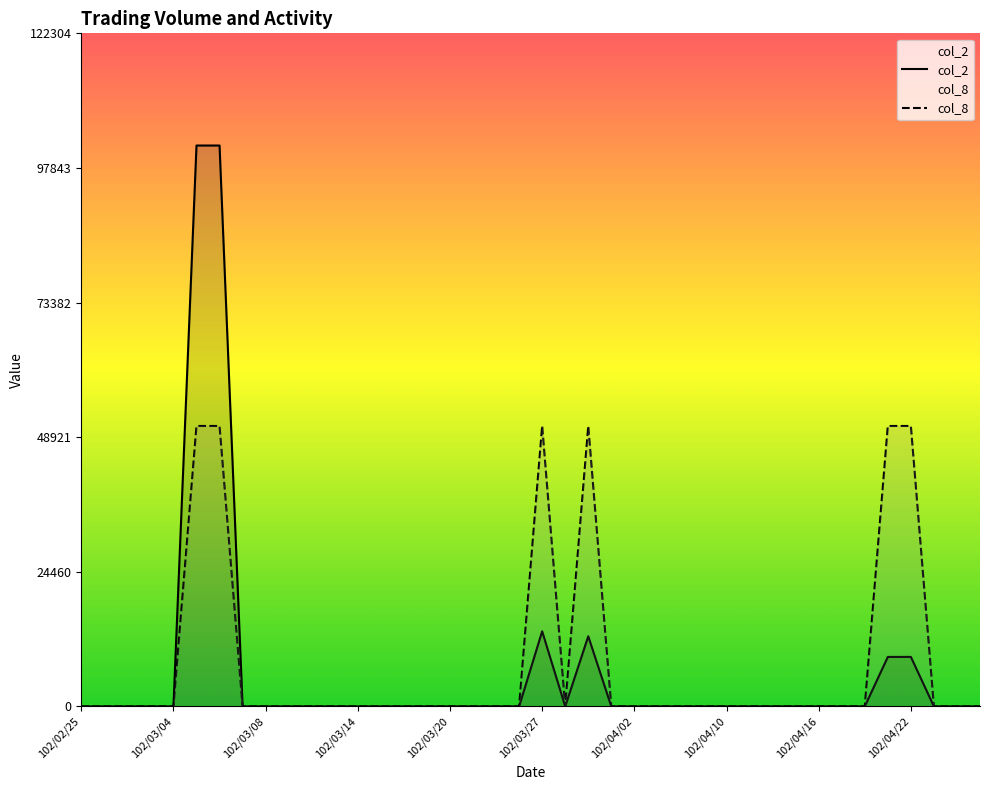

True or false: col_2 and col_8 cross at least once.

False